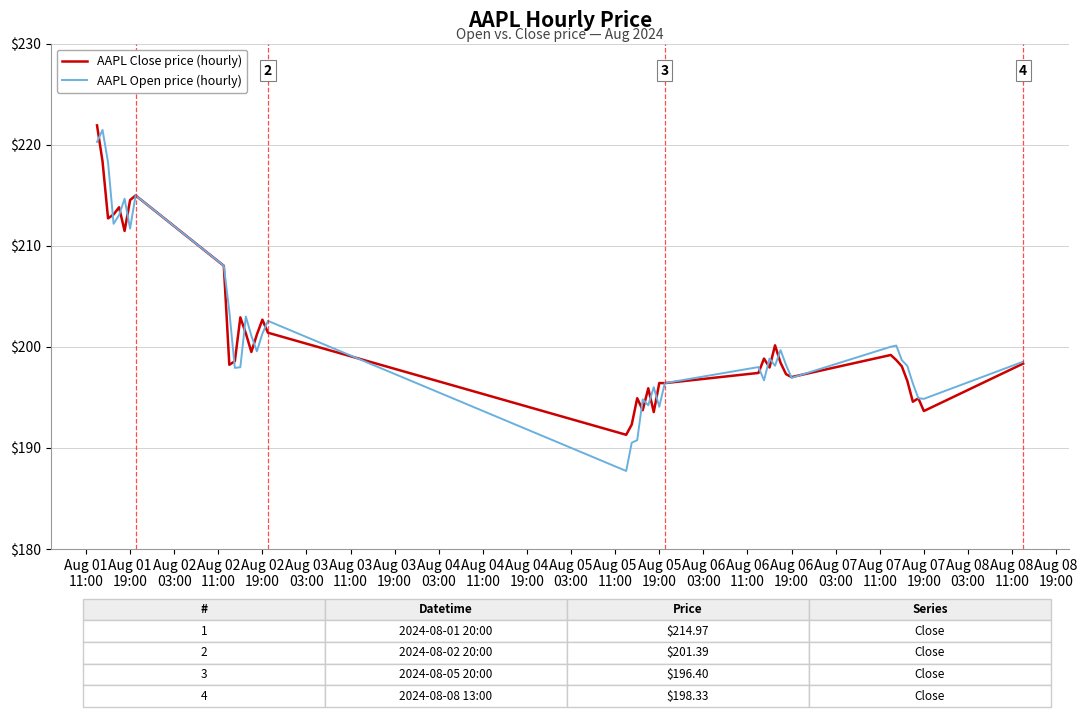

What is the lowest value of the AAPL Close price (hourly) series?

191.3